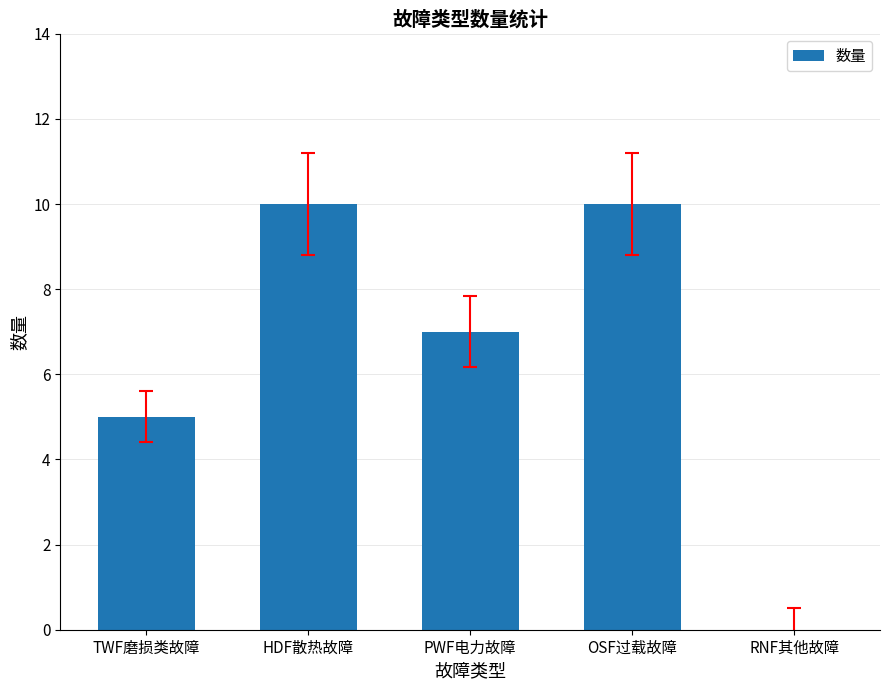

Which has a higher value, PWF电力故障 or TWF磨损类故障?

PWF电力故障